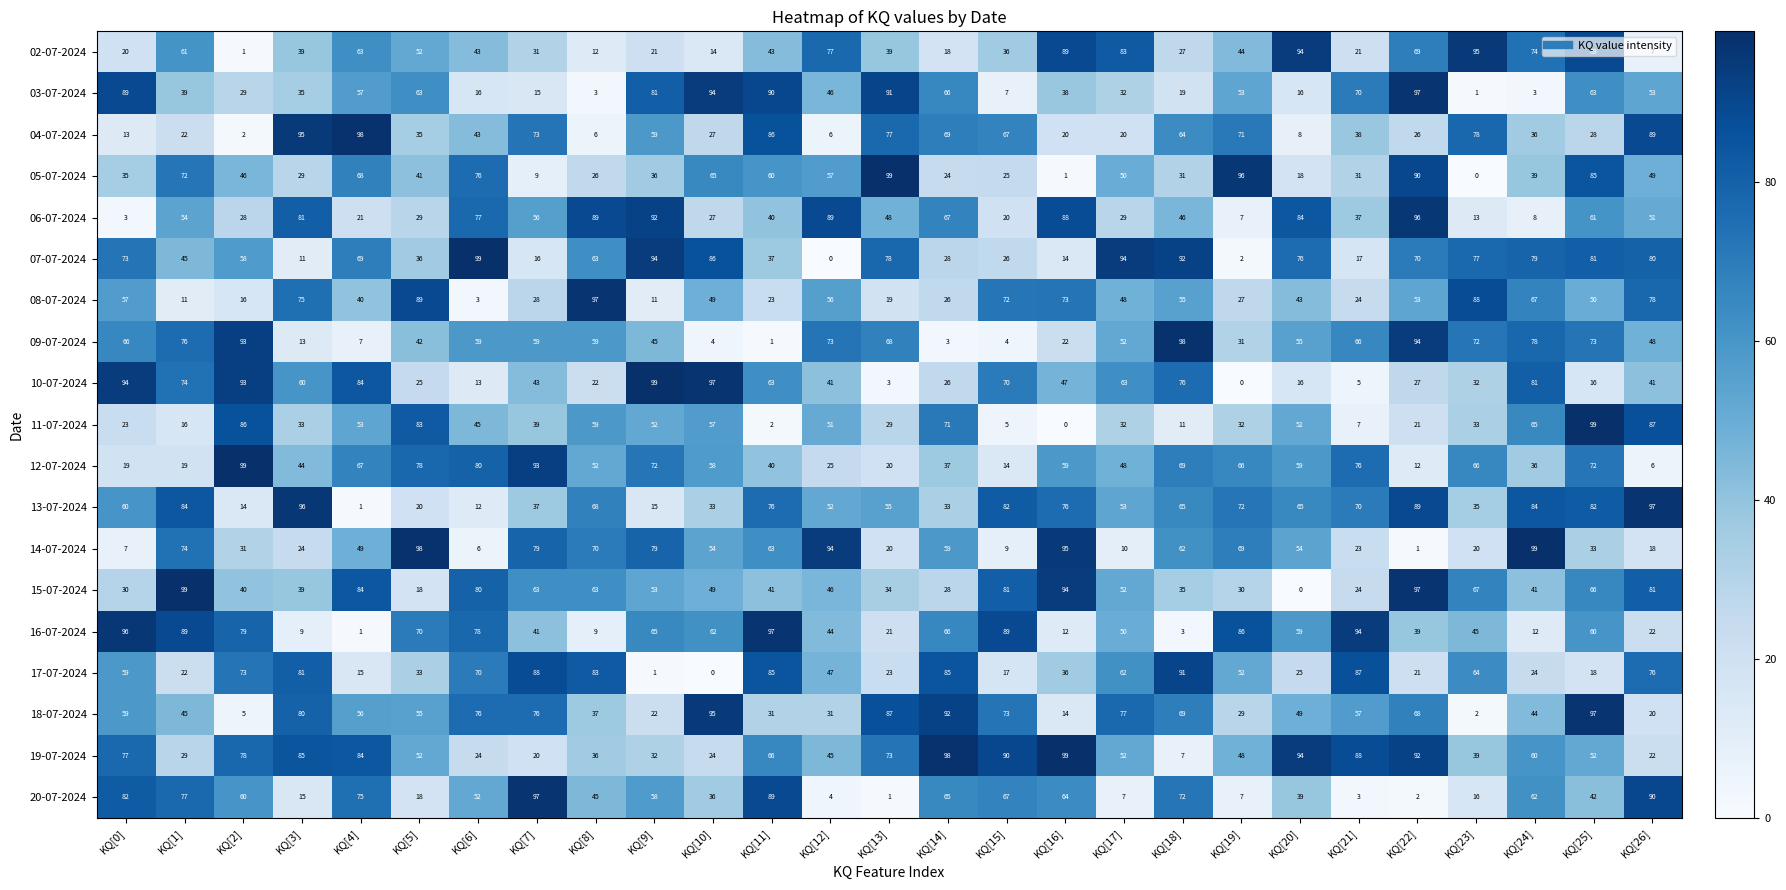

Where does the 09-07-2024 series first go above 59?

KQ[0]